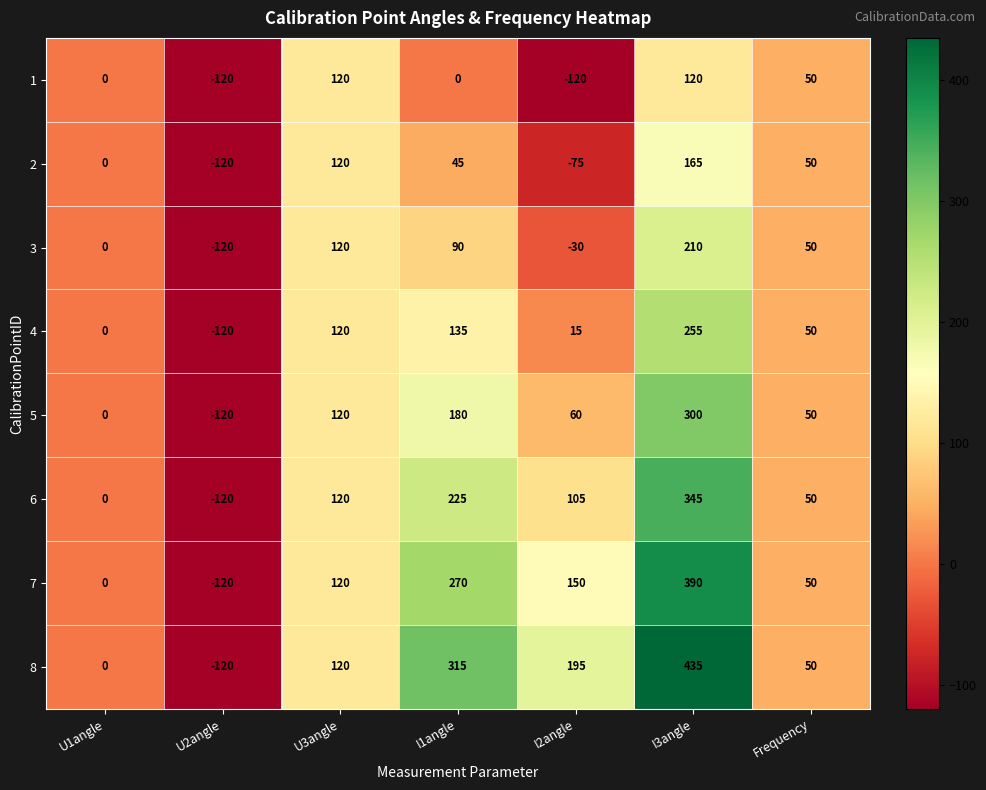

What is the sum of all 3 values?

320